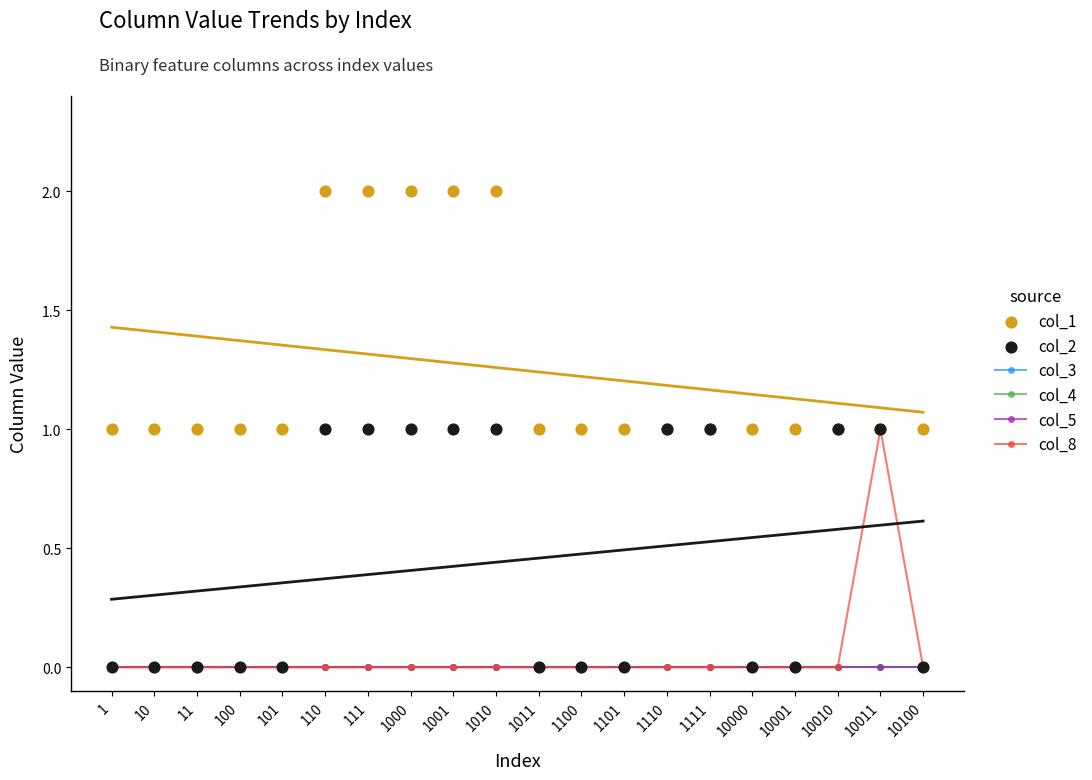

Which series has the widest spread of Y values?

col_8